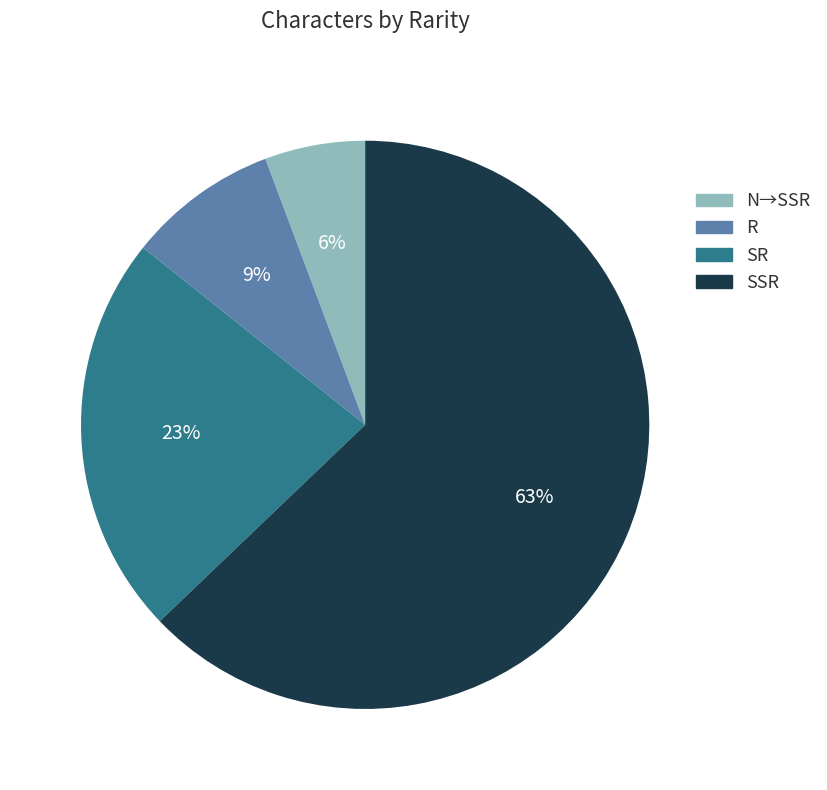

Do N→SSR and R together represent more than half of the pie?

No